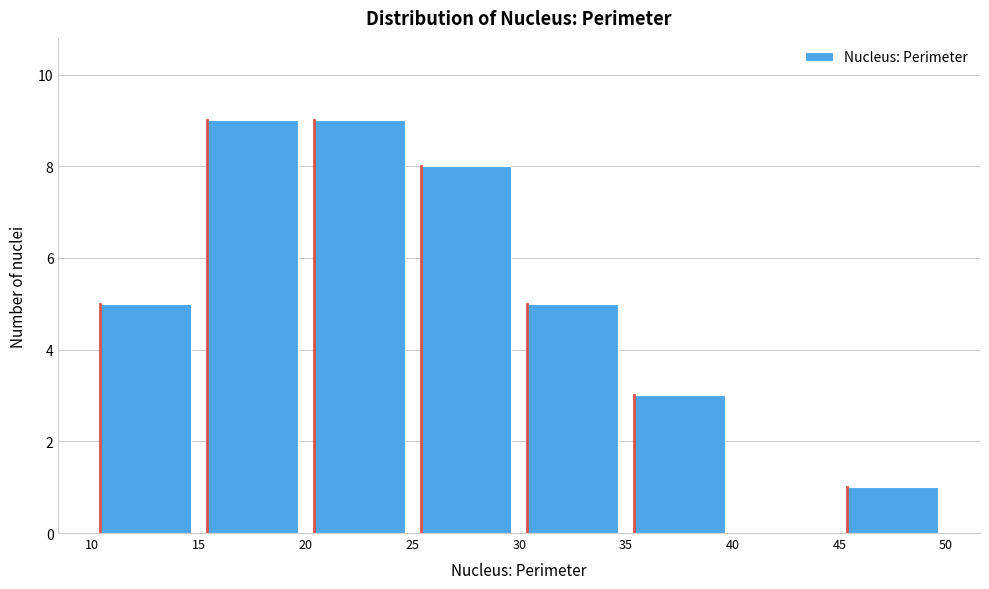

Reading left to right, transcribe this chart: for each bar, give the range it covers on the x-axis and its height. The values are not printed on the chart, so give them approximately, as read against the axis.

10 to 15: 5
15 to 20: 9
20 to 25: 9
25 to 30: 8
30 to 35: 5
35 to 40: 3
40 to 45: 0
45 to 50: 1